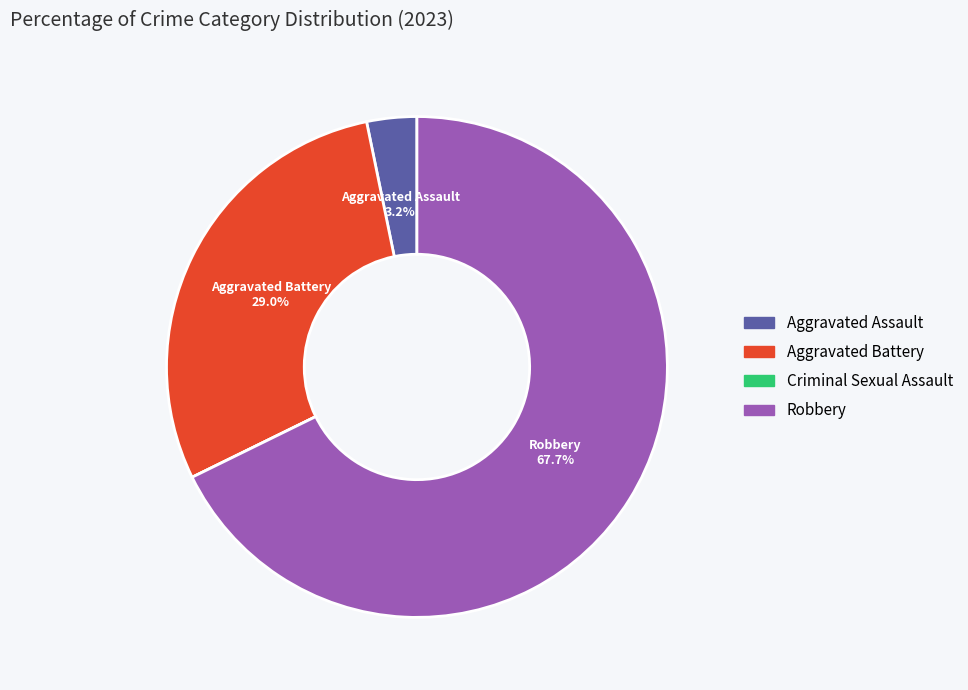

Between Aggravated Assault and Aggravated Battery, which is larger?

Aggravated Battery